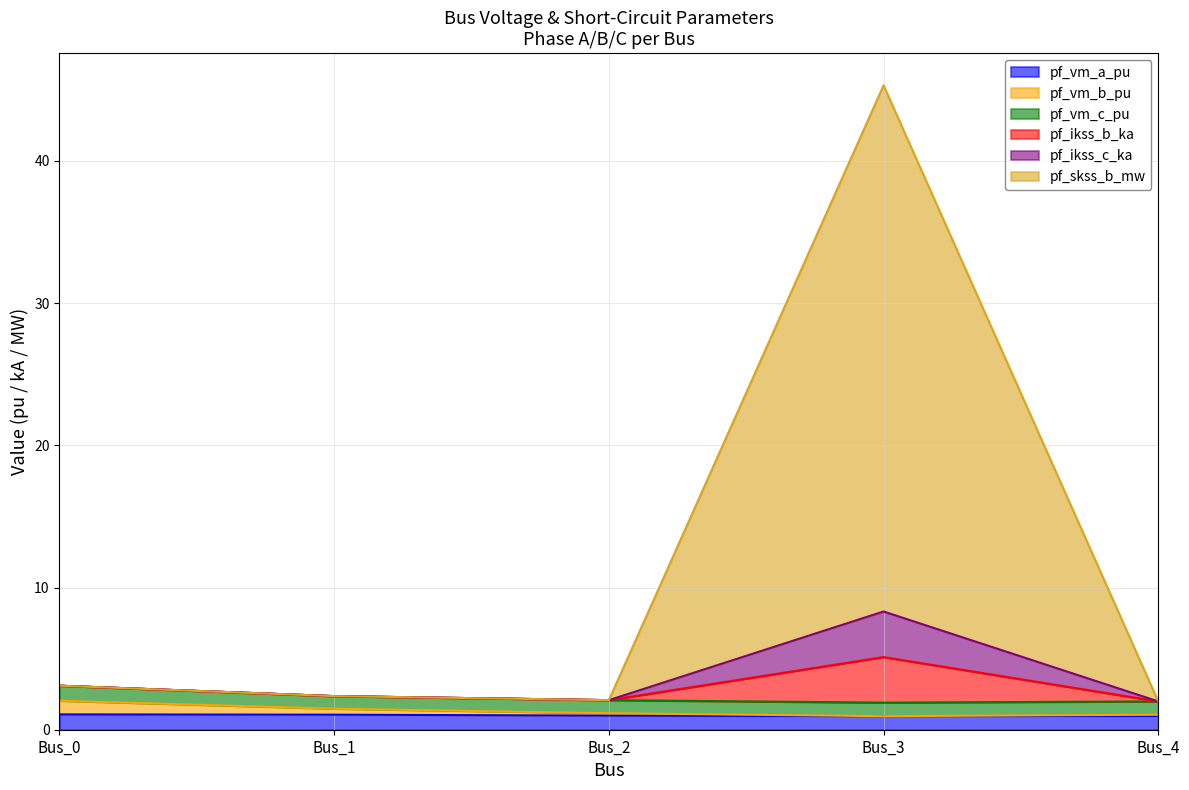

True or false: pf_ikss_b_ka has a value of 1.5 at Bus_0.

False